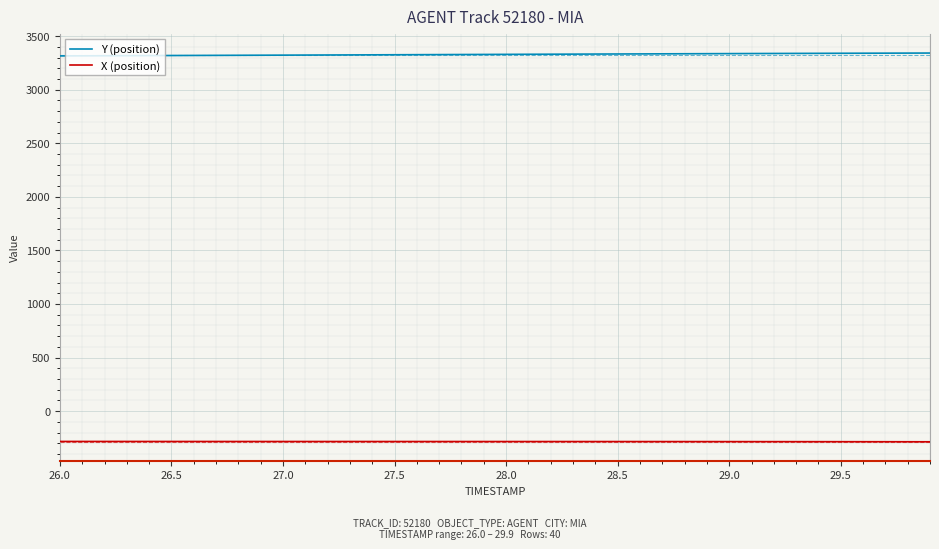

Is this an area chart (filled region under the line)?

No